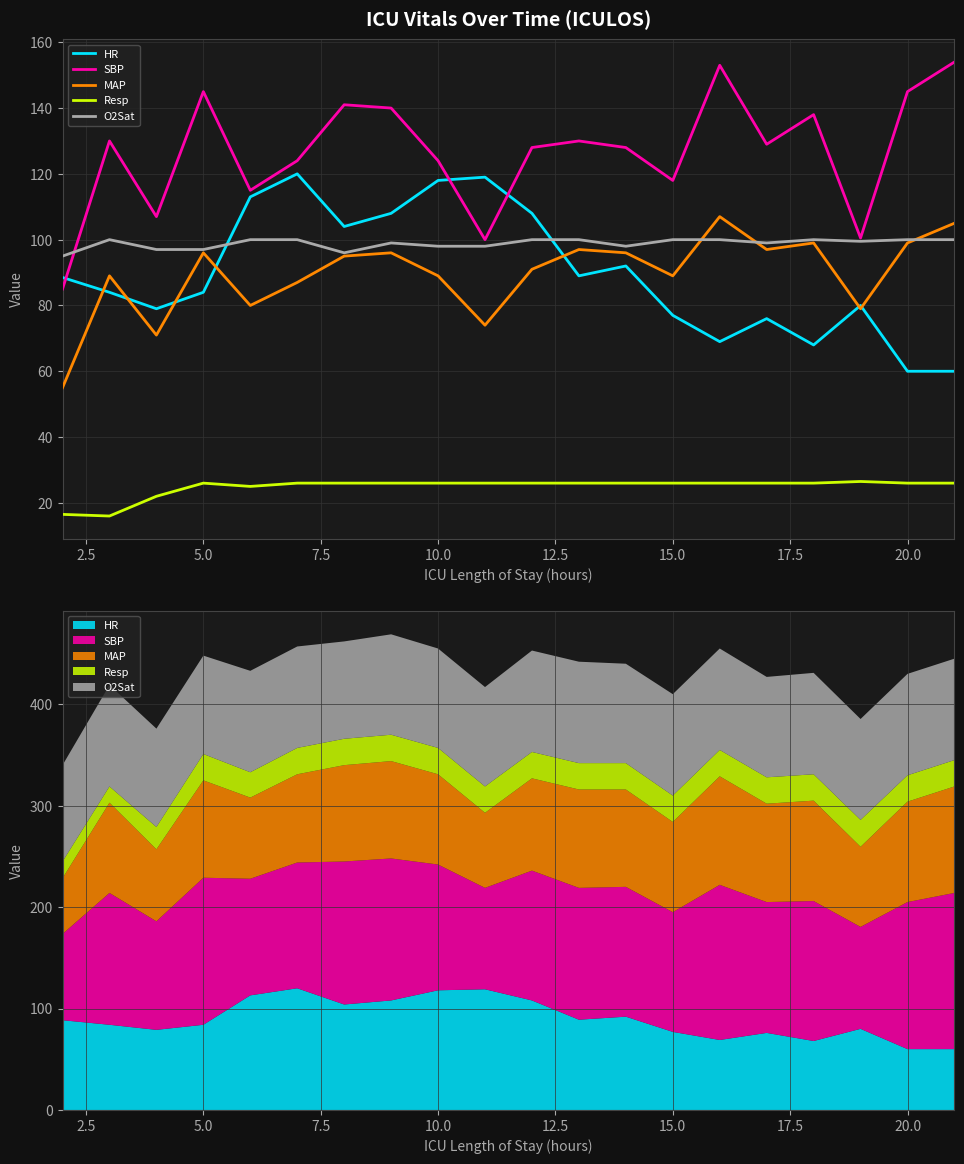

True or false: SBP has more than 0 points higher than both neighbors.

True